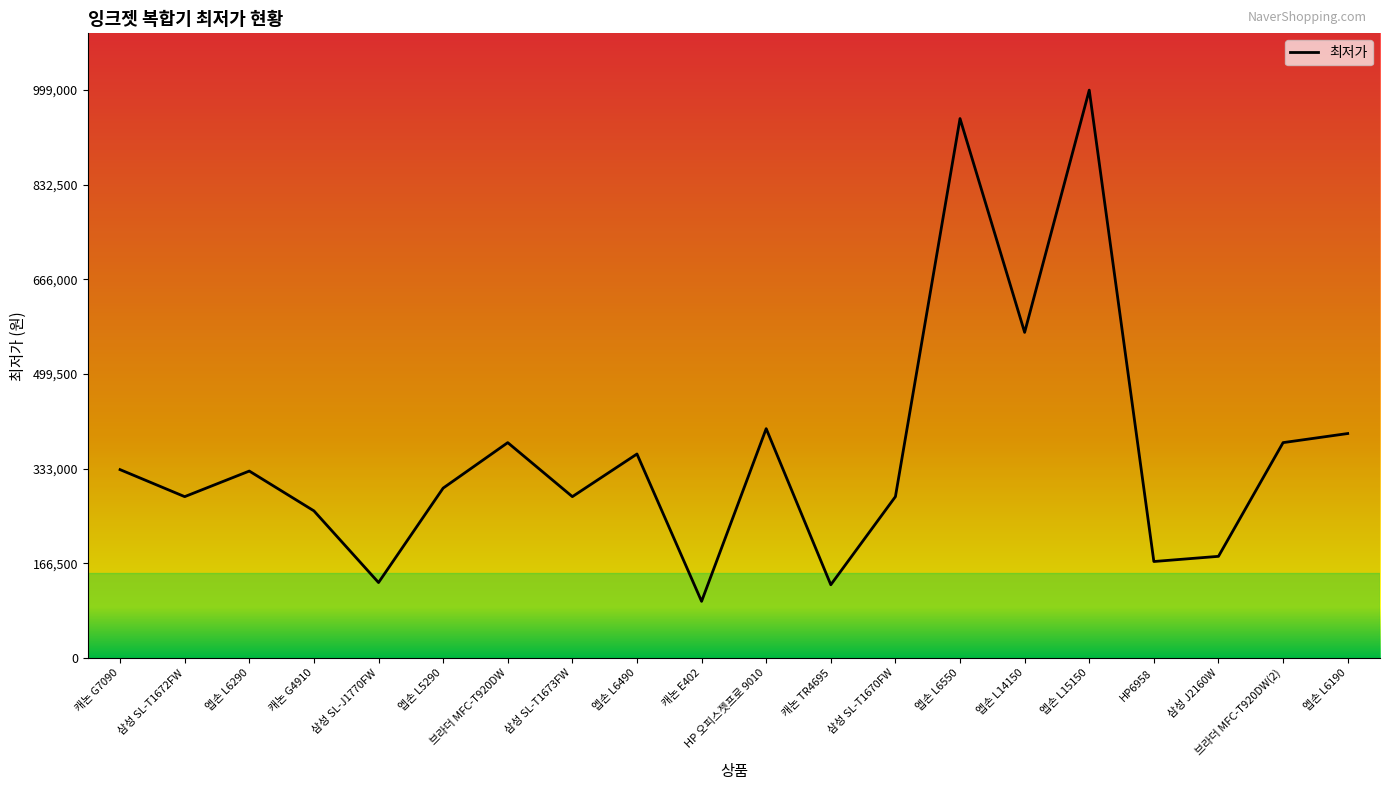

True or false: the data shows 239150 at 엡손 L14150.

False